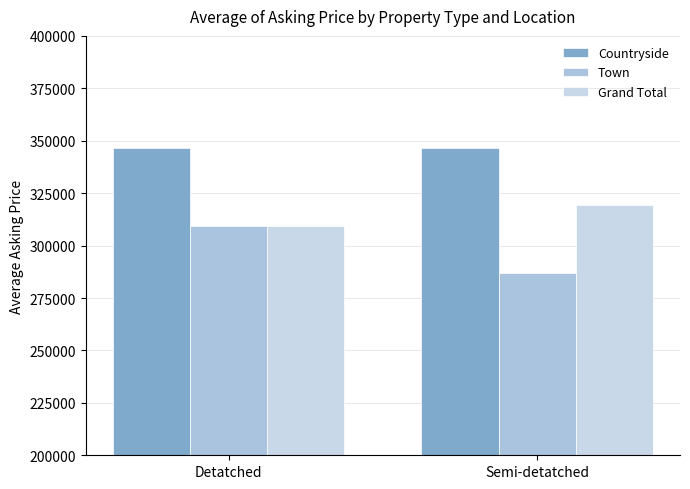

At how many categories does at least one series exceed 344465?

2